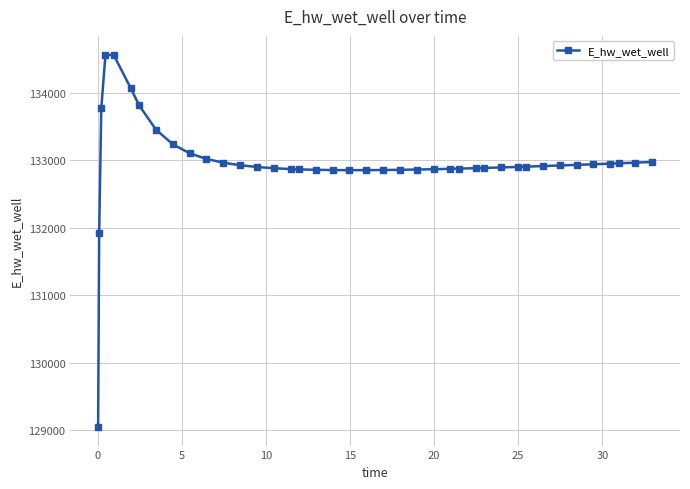

What is the value of the 39th point from the left?

132963.7